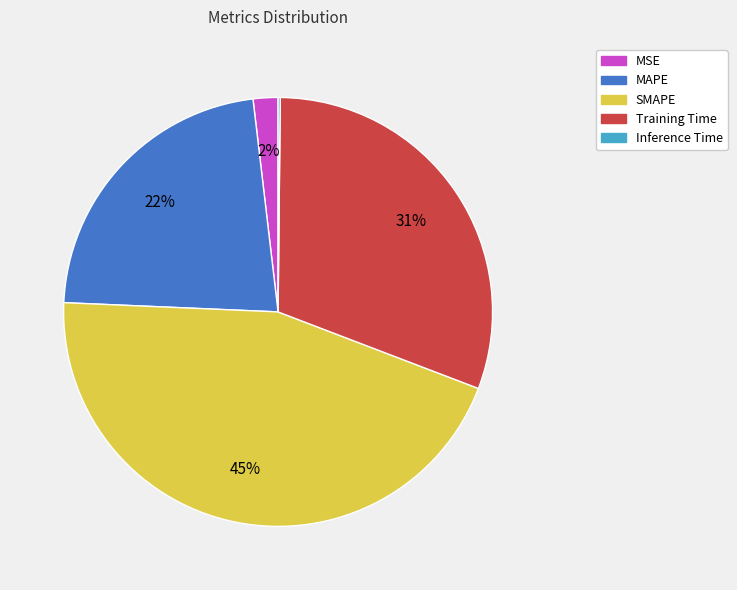

Is the sum of SMAPE and MAPE greater than half?

Yes